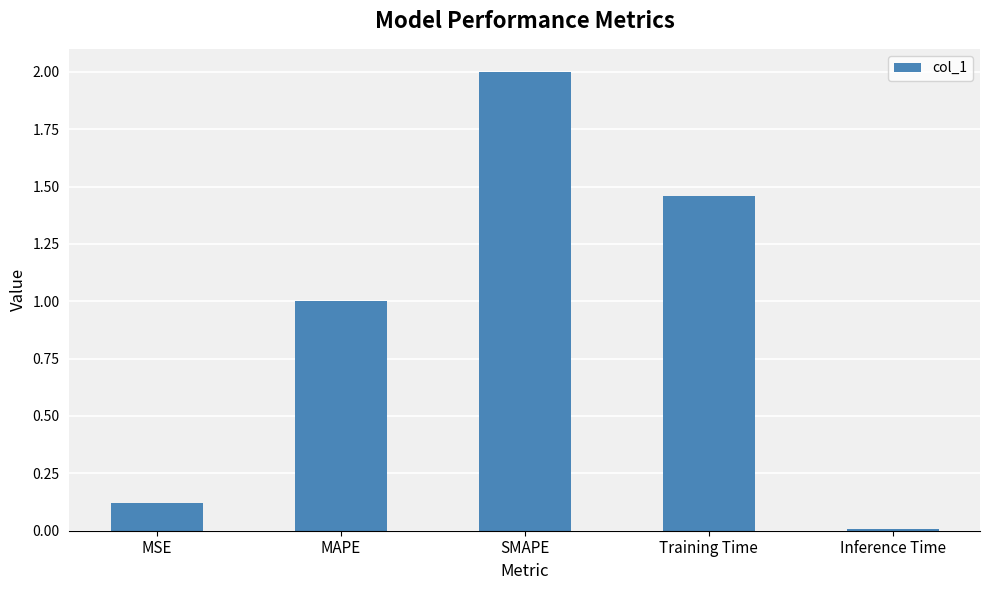

Rank the categories by value from highest to lowest.

SMAPE, Training Time, MAPE, MSE, Inference Time